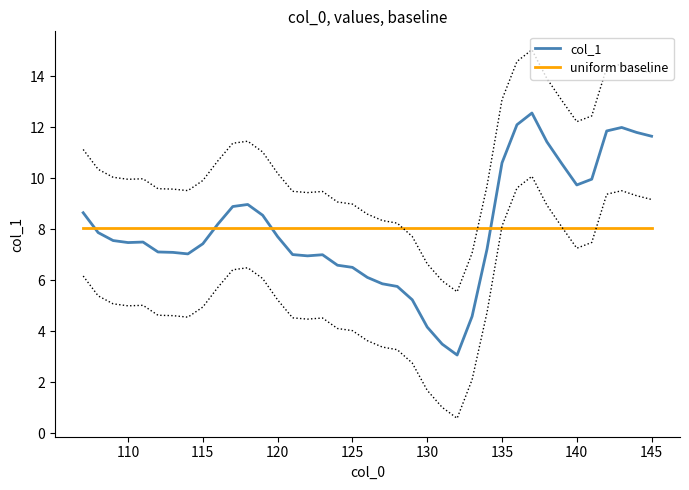

What is the highest value of the col_1 series?

12.6